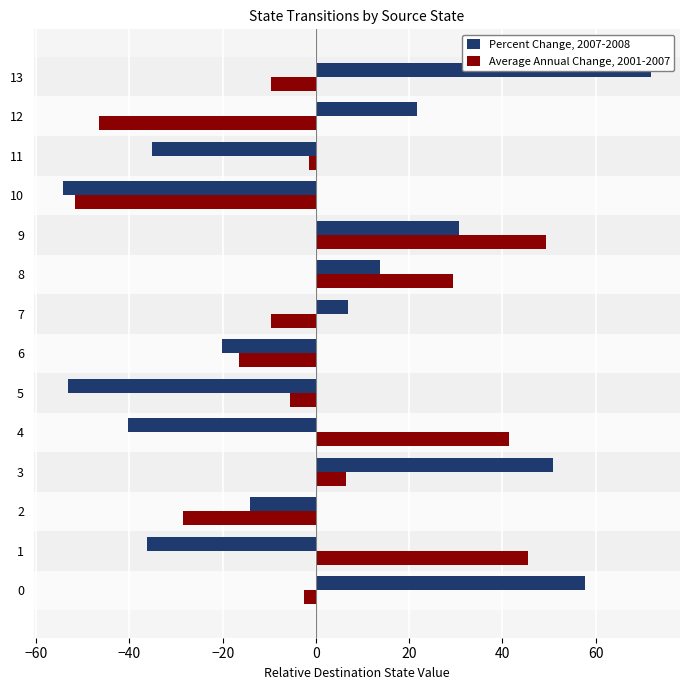

How many negative values does the Percent Change, 2007-2008 series have?

7